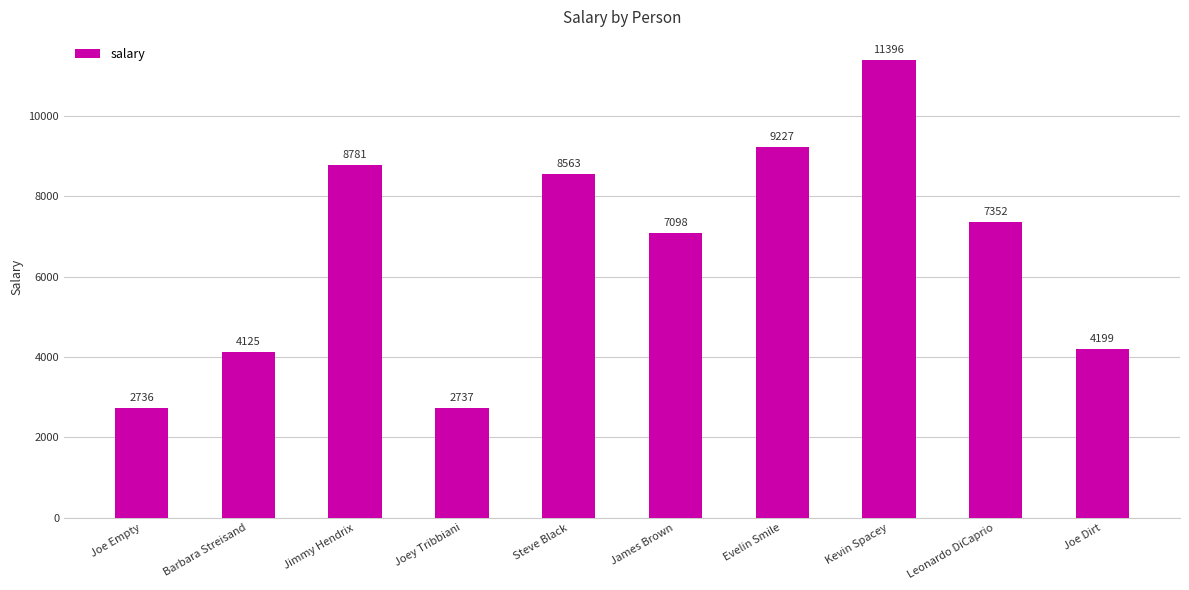

What is the minimum value shown in the chart?

2736